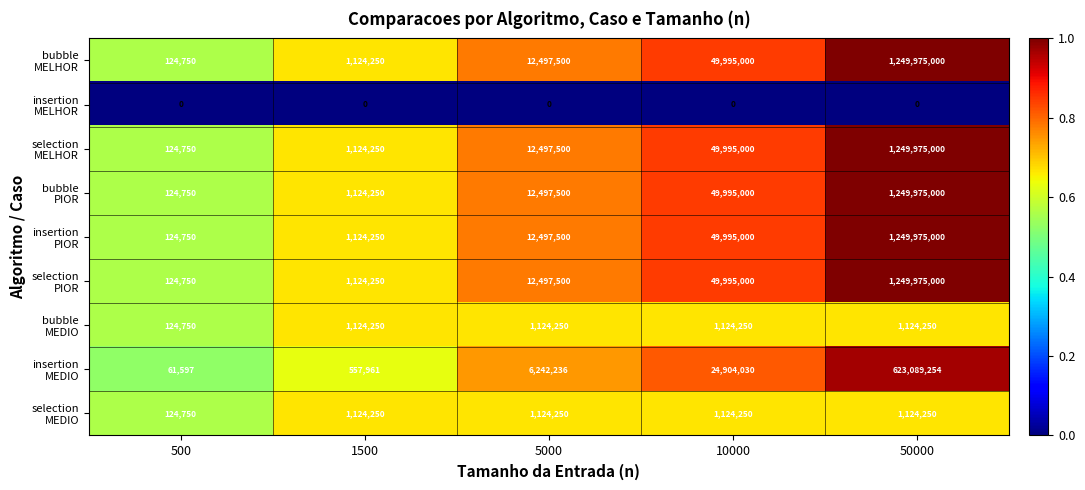

What is the maximum value shown in the chart?

1249975000